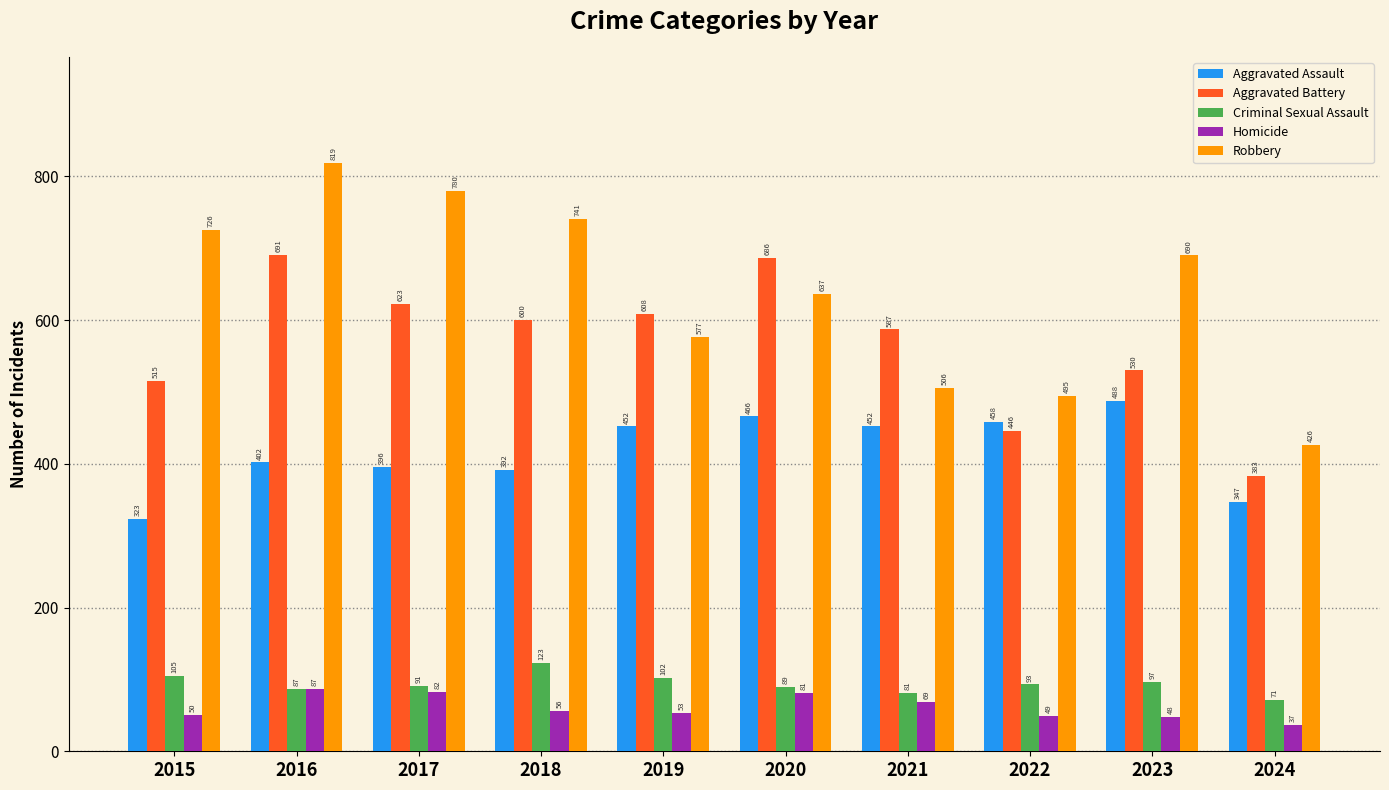

What is the total value across all series at 2024?

1264